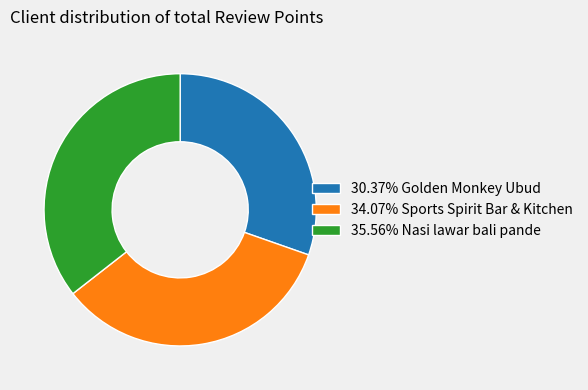

Does any single category account for the majority?

No